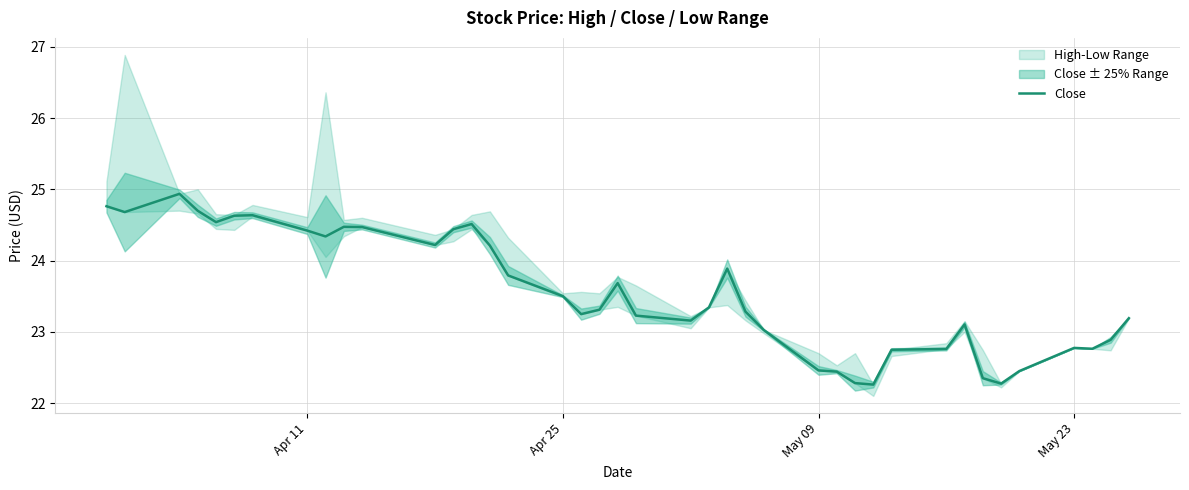

True or false: Close has a value of 24.4 at Apr 11.

True